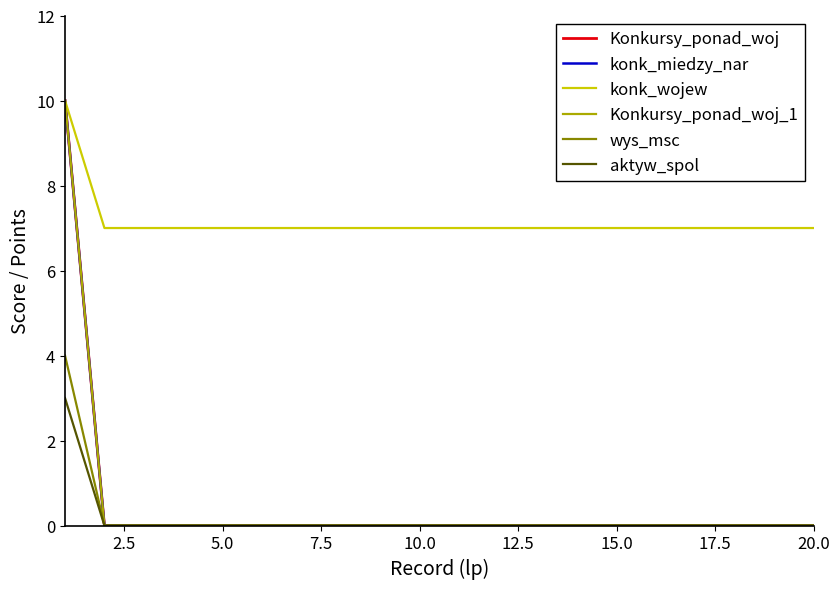

Does the chart have visible grid lines?

No